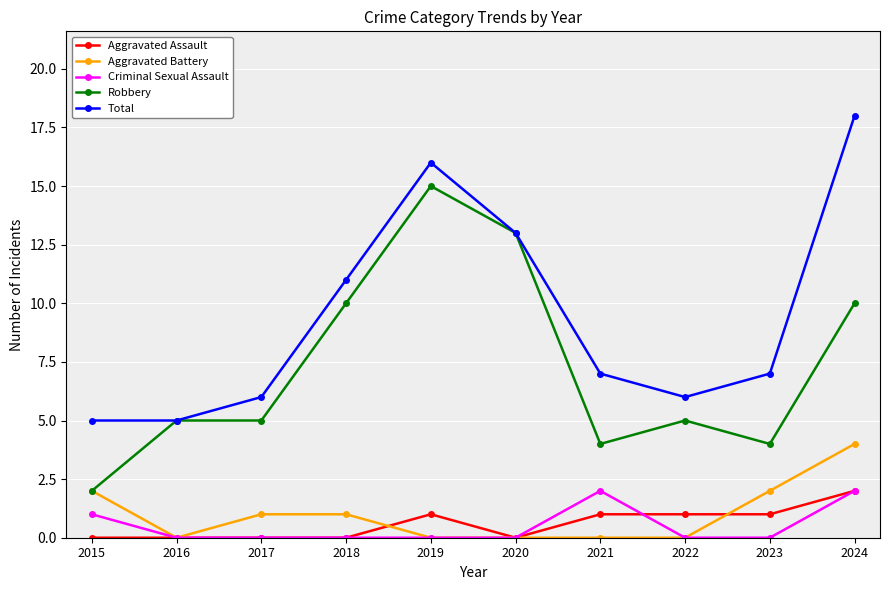

Which series changed the most between 2015 and 2019?

Robbery